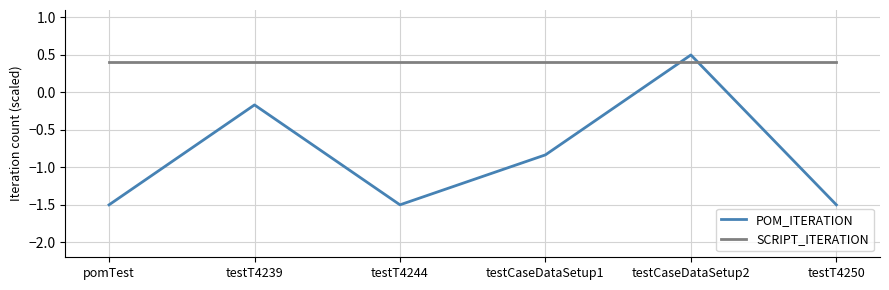

What is the sum of all SCRIPT_ITERATION values?

2.4